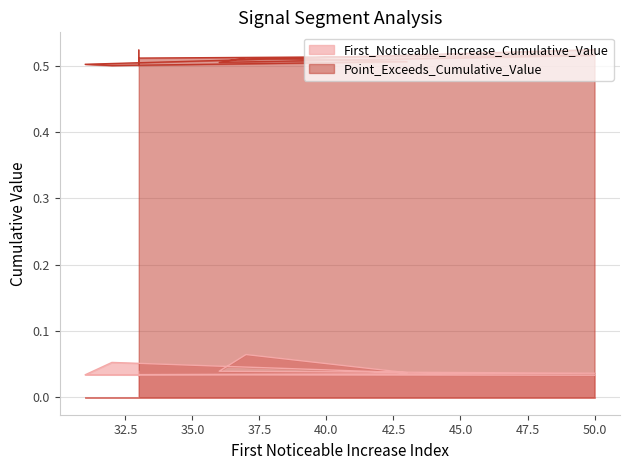

Rank the series by their average value, from highest to lowest.

Point_Exceeds_Cumulative_Value, First_Noticeable_Increase_Cumulative_Value